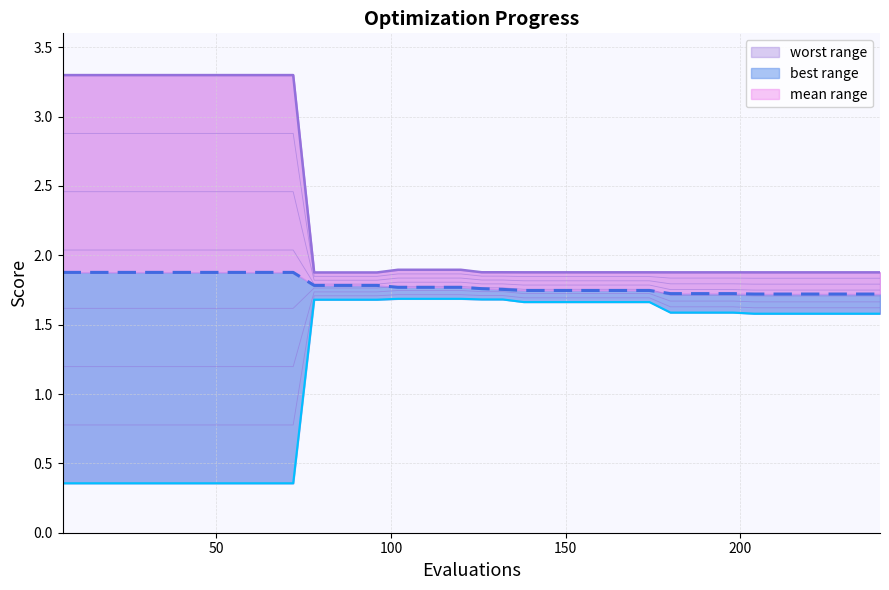

What are all the series names shown in the legend?

mean, best, worst